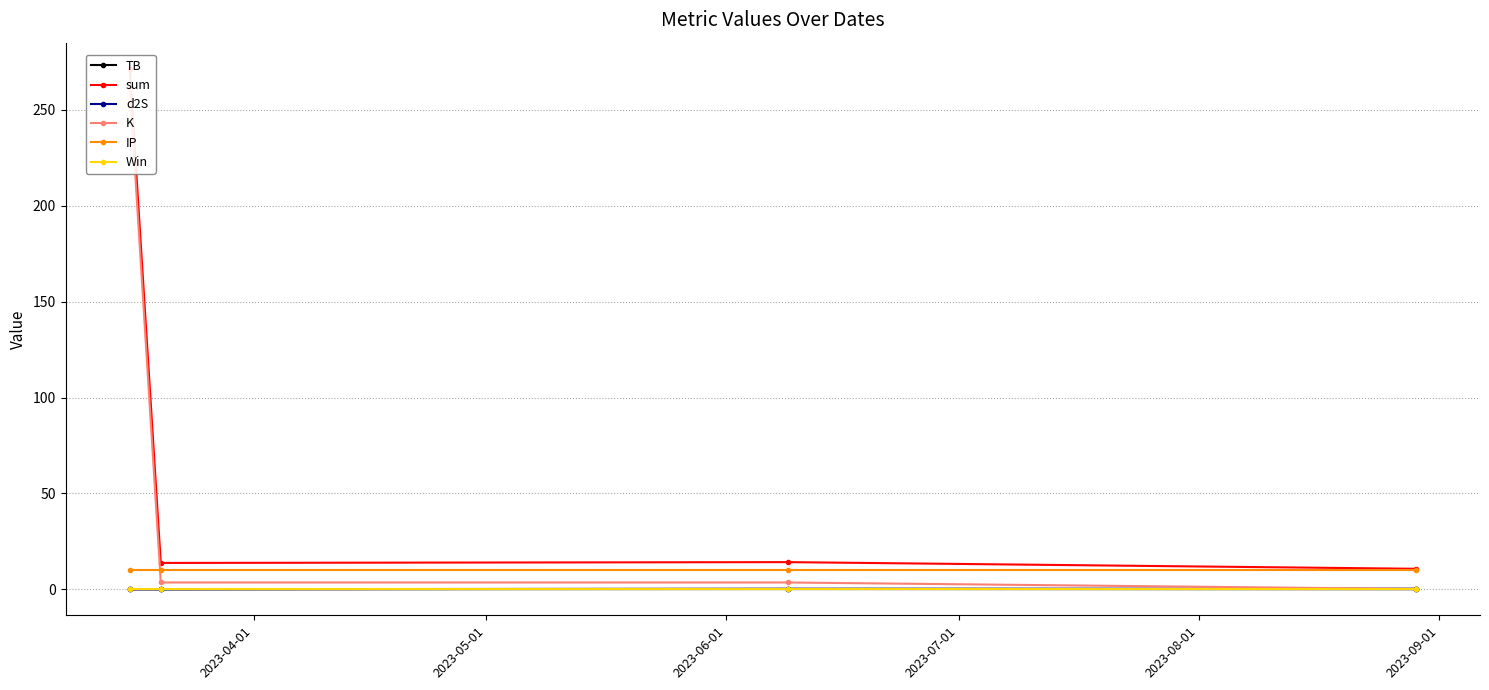

At which label is d2S closest to 0?

2023-06-01